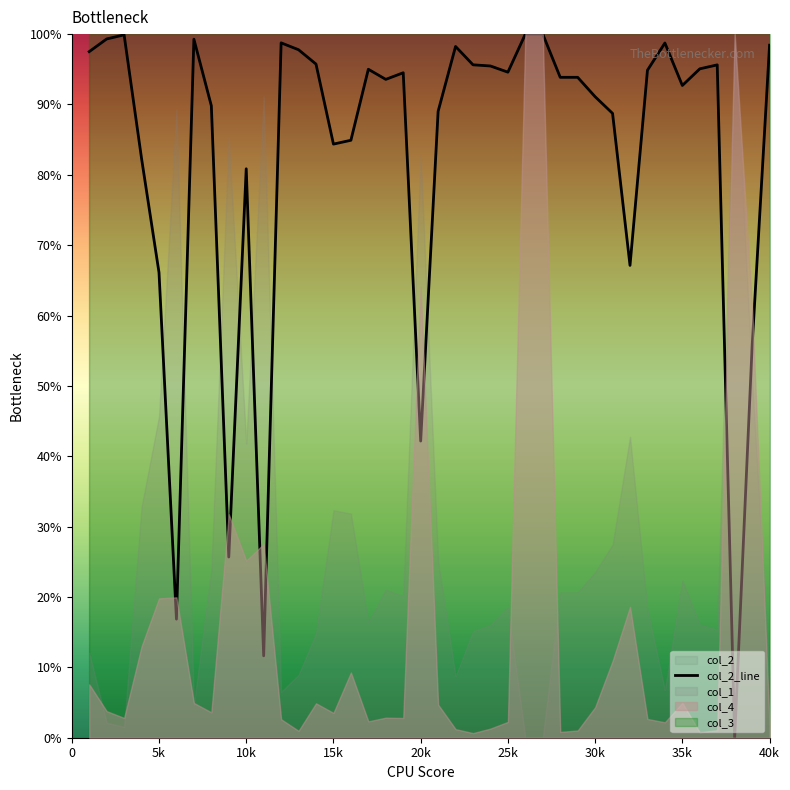

The value of col_2_line at 30k is 91.1. True or false?

True